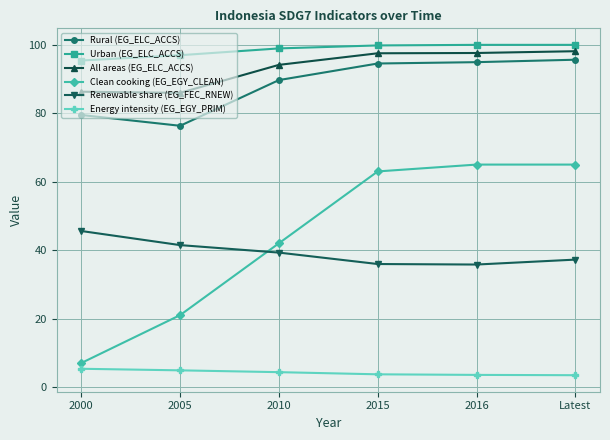

Does the chart display data point markers on the line(s)?

Yes